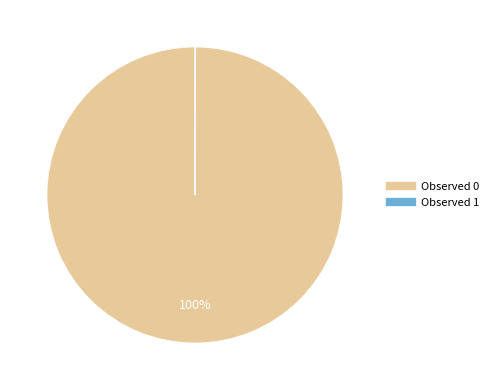

To the nearest percent, what is the average slice percentage?

50%